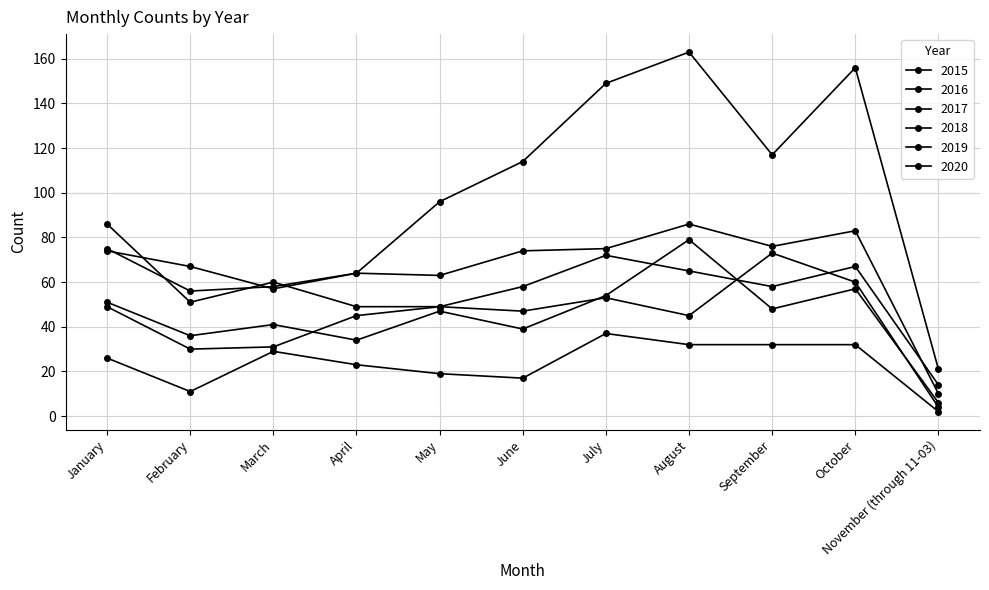

Which series changed the most between September and October?

2020